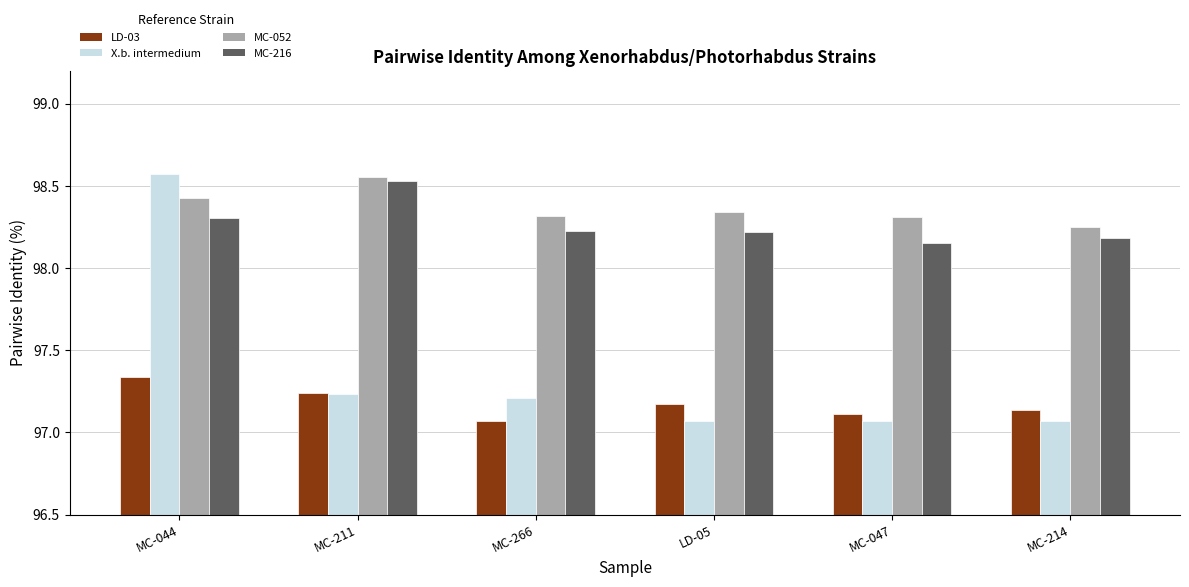

At which category is the sum across all series the highest?

MC-044